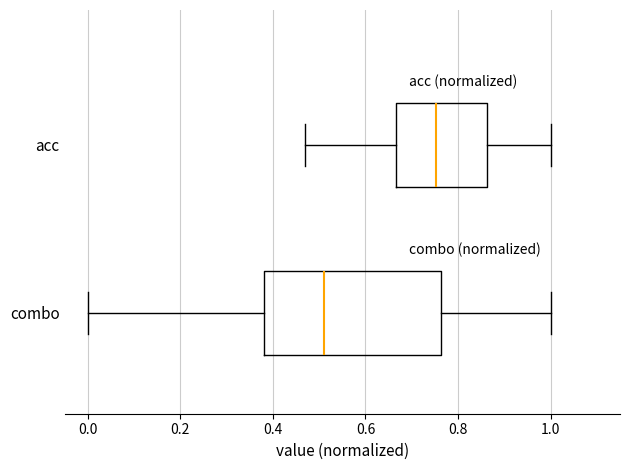

Which box is the widest, from its left edge to its right edge?

combo